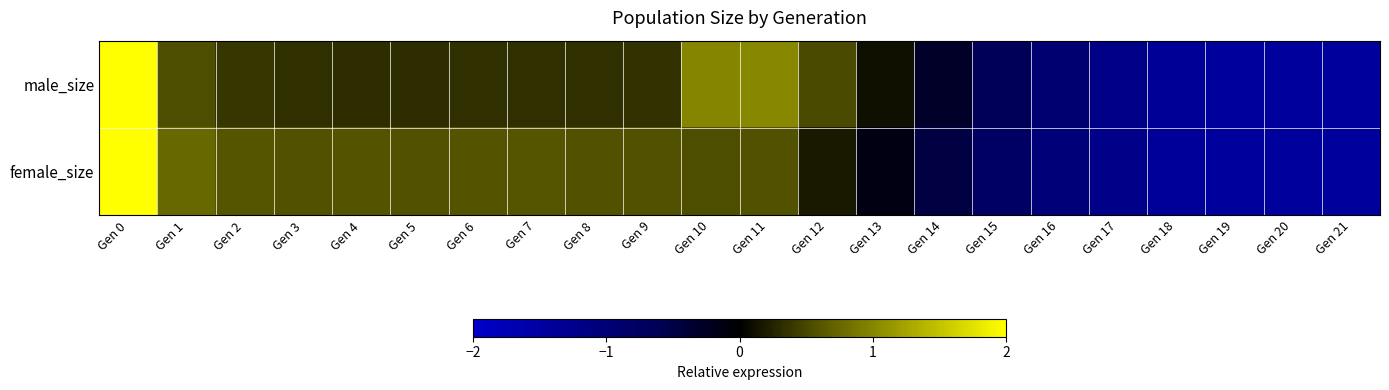

Which has a higher value, Gen 14 or Gen 10?

Gen 10